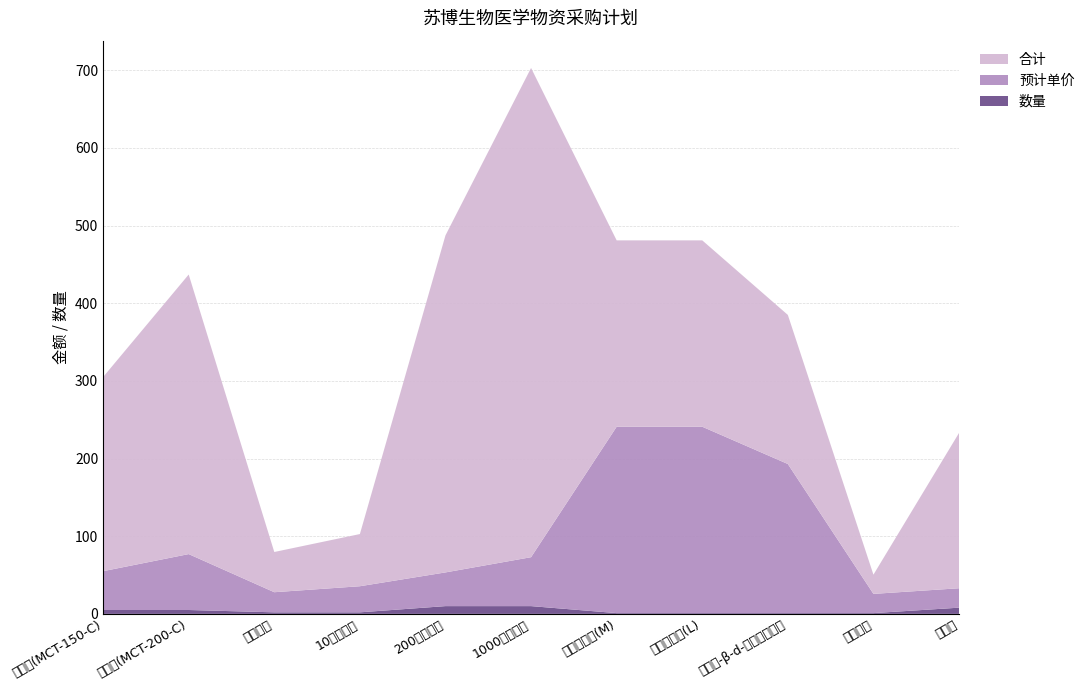

Reading left to right, list all the values displayed in this chart.

数量: 5.0	5.0	2.0	2.0	10.0	10.0	1.0	1.0	1.0	1.0	8.0
预计单价: 50.0	72.0	25.9	33.6	43.4	63.0	240.0	240.0	192.0	24.8	25.0
合计: 250.0	360.0	51.8	67.2	434.0	630.0	240.0	240.0	192.0	24.8	200.0